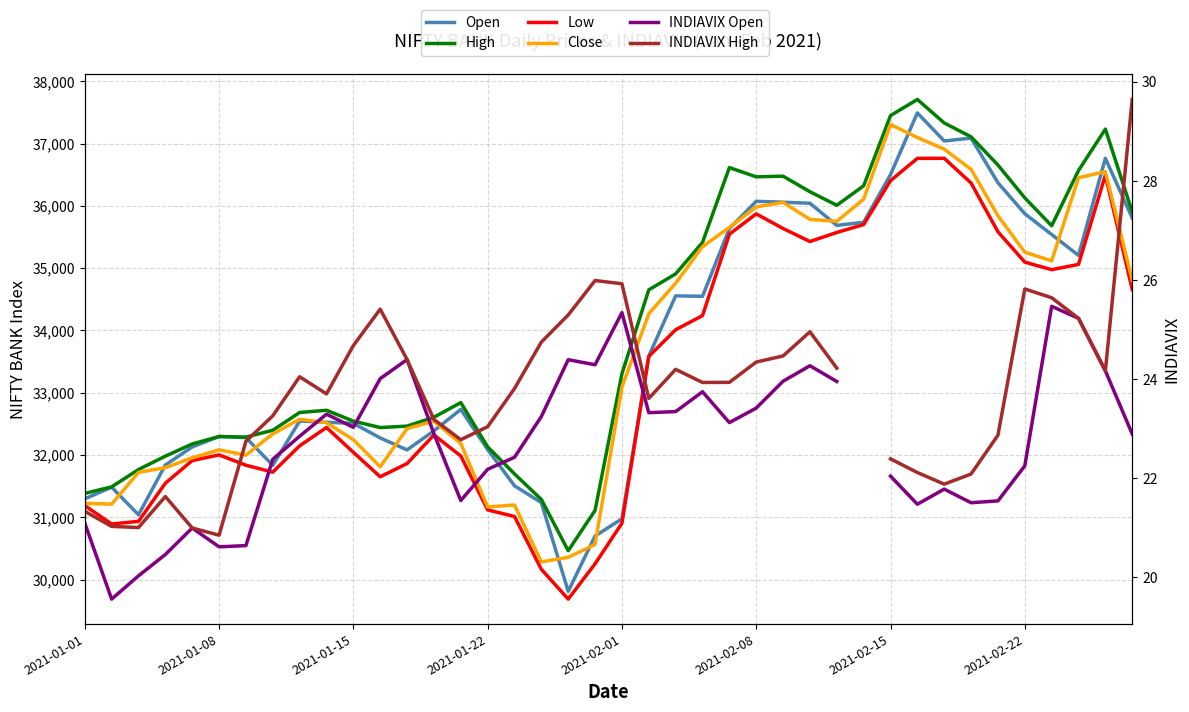

At how many categories does at least one series exceed 2862?

40